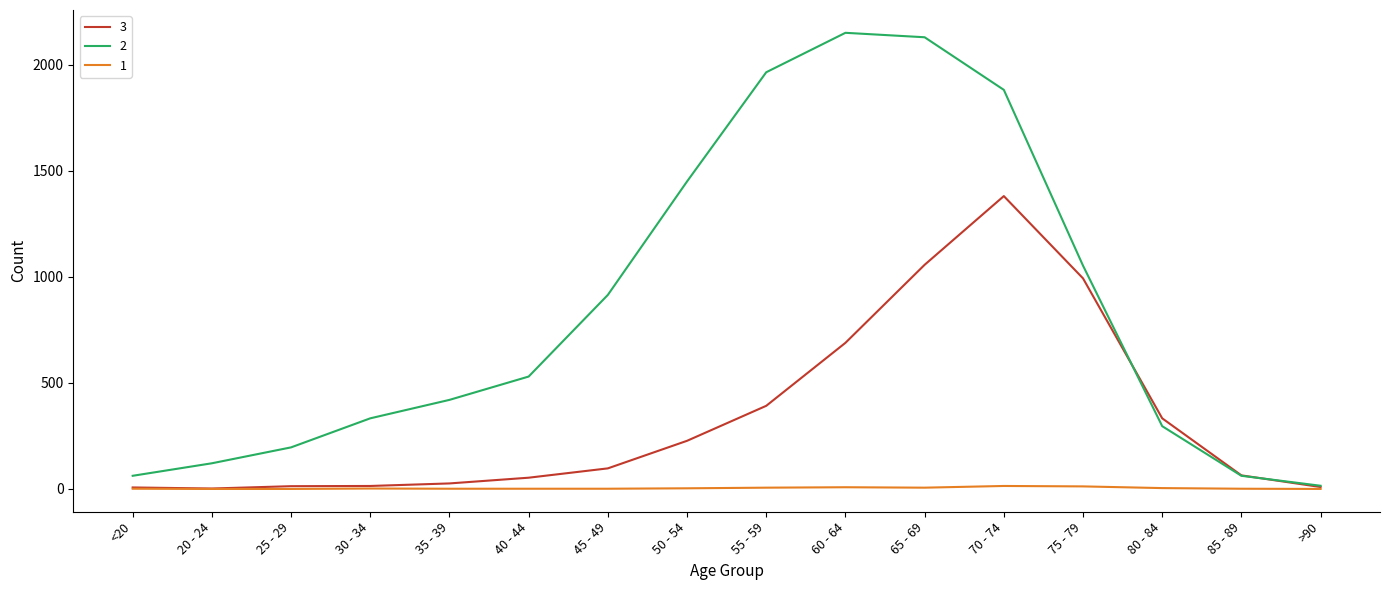

List the series in order of their peak value, lowest first.

1, 3, 2